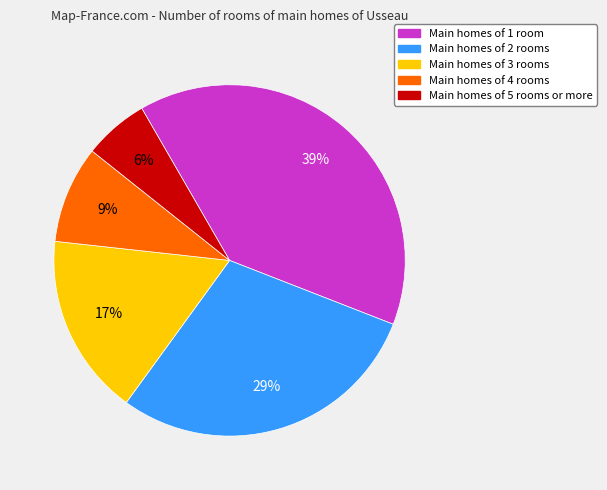

Is there any slice that represents more than half of the pie?

No